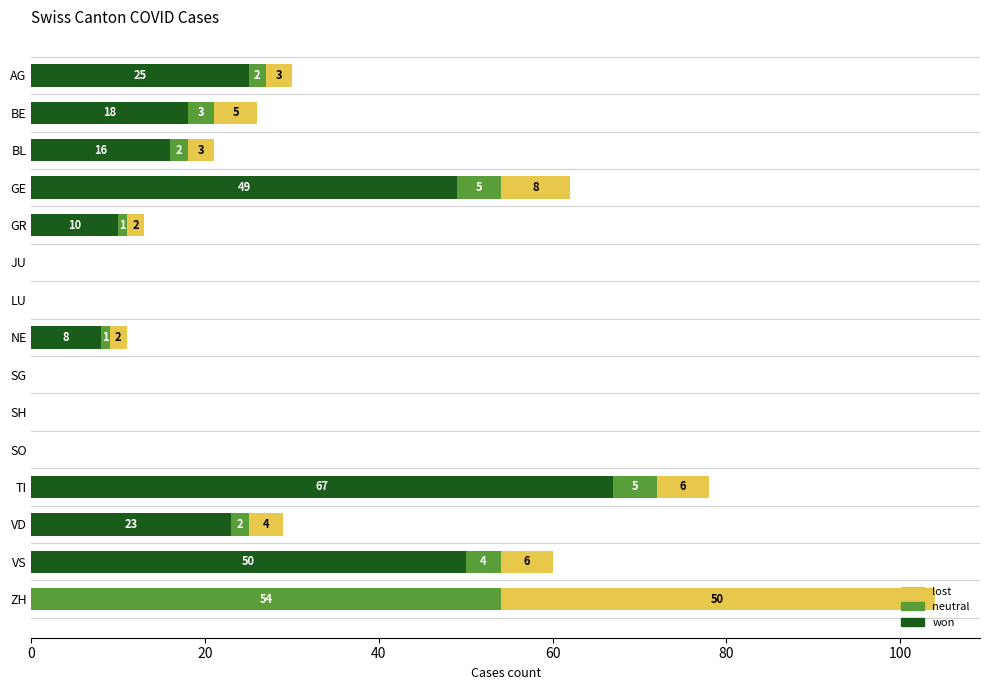

What is the highest value of the won series?

67